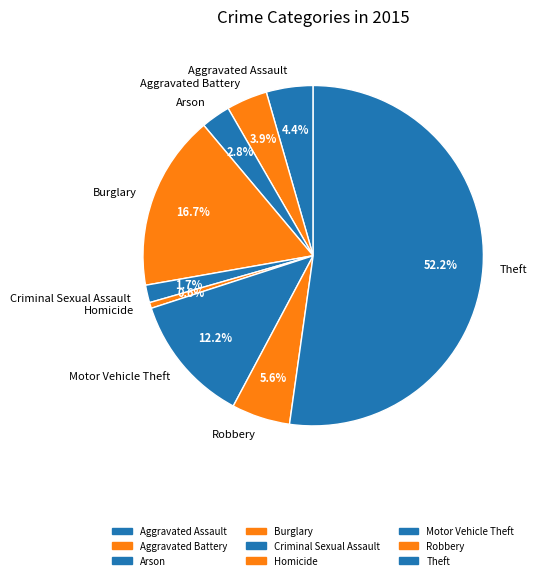

Count the number of slices in the pie.

9